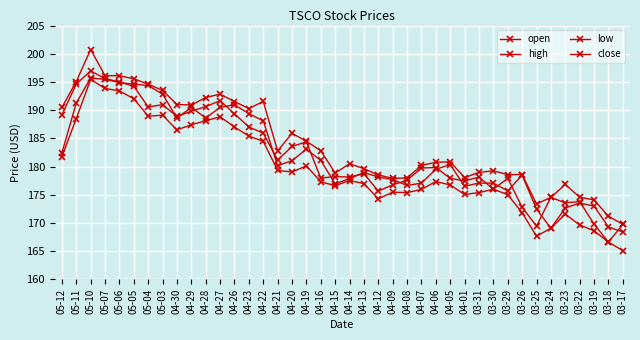

Which series has the widest spread of values?

high